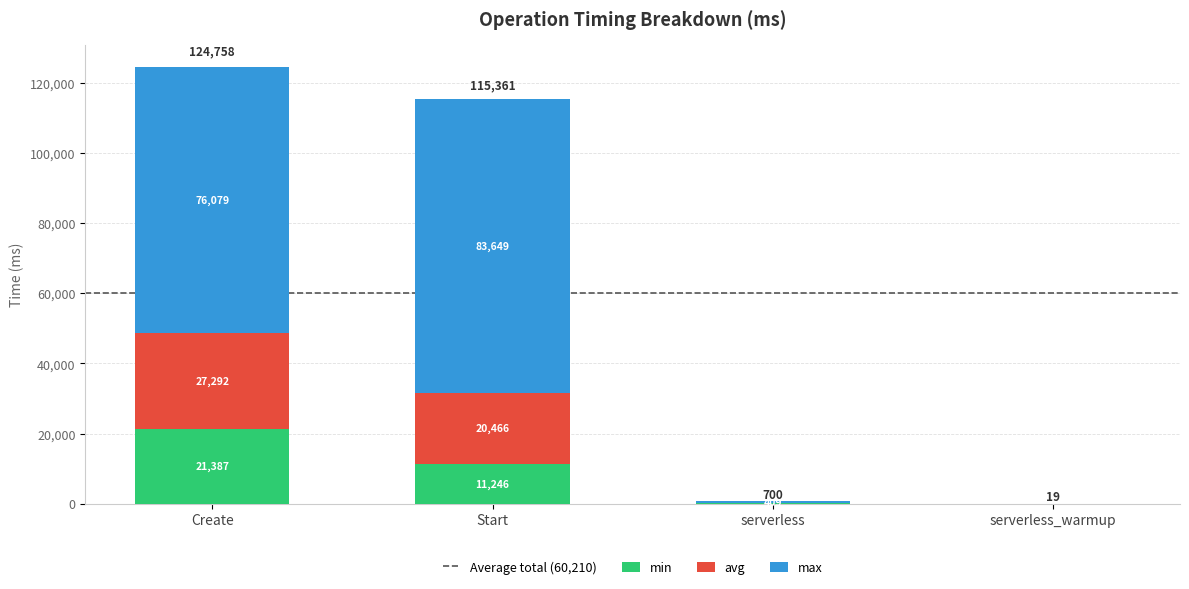

At which label is min closest to 10696?

Start